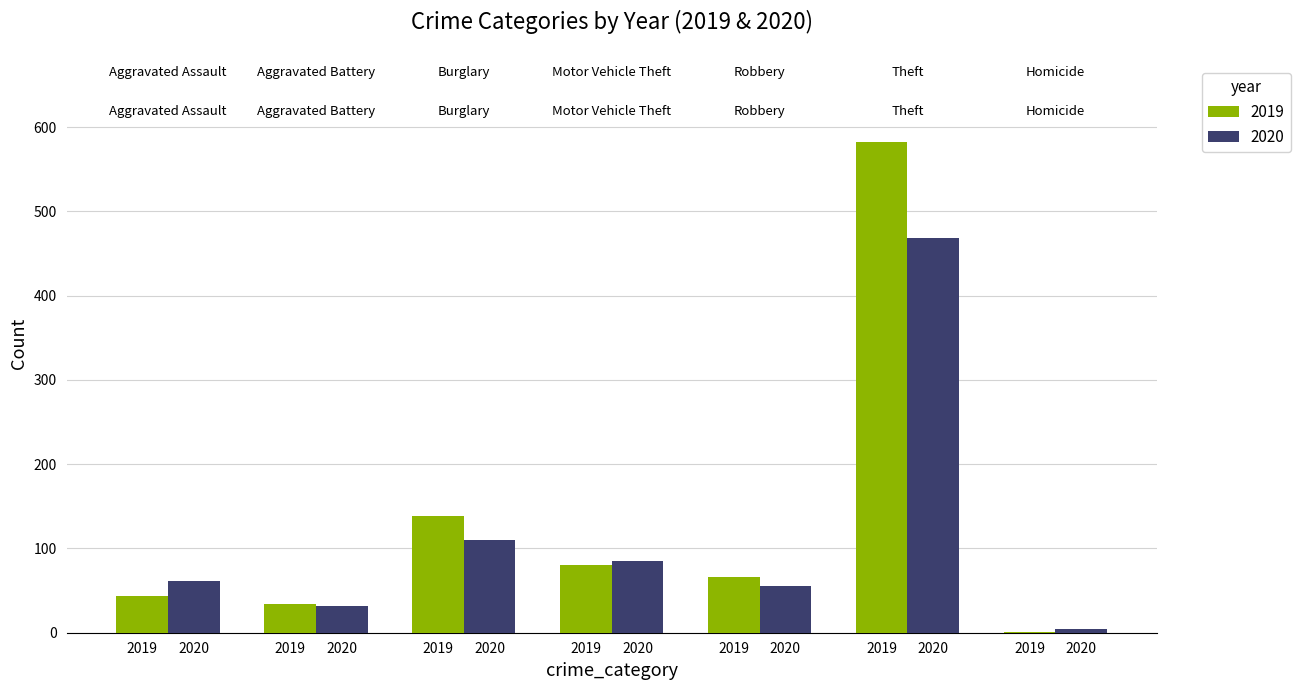

List the series in order of their overall mean, lowest first.

2020, 2019